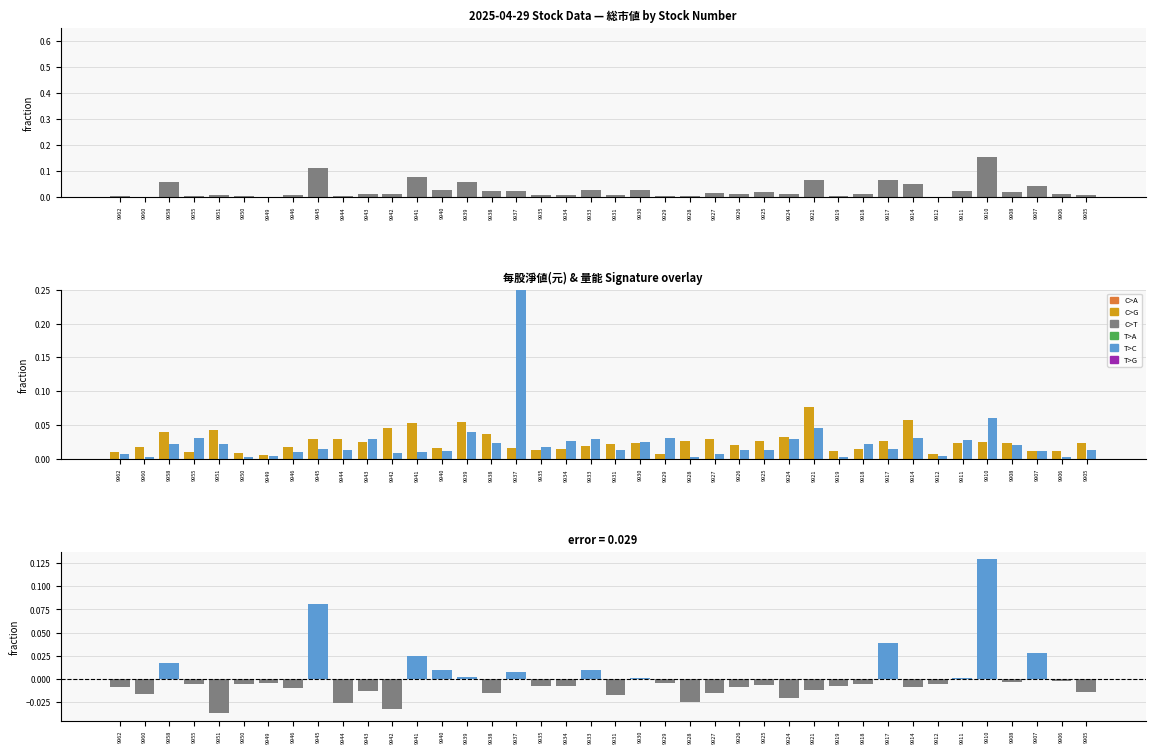

How many data points in 差異 (総市値 - 每股淨値 fraction) are less than 0?

28